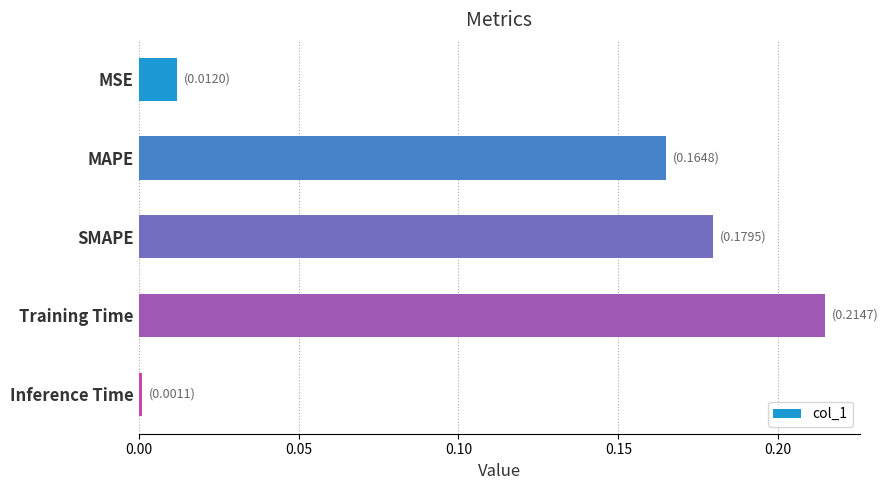

What is the sum of all values?

0.6